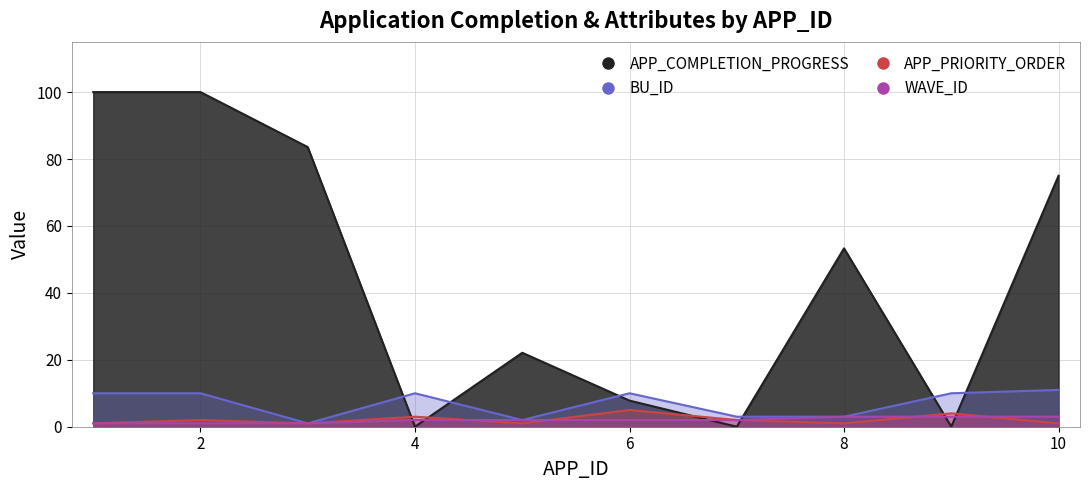

Is it true that APP_PRIORITY_ORDER equals 3.2 at 6?

False